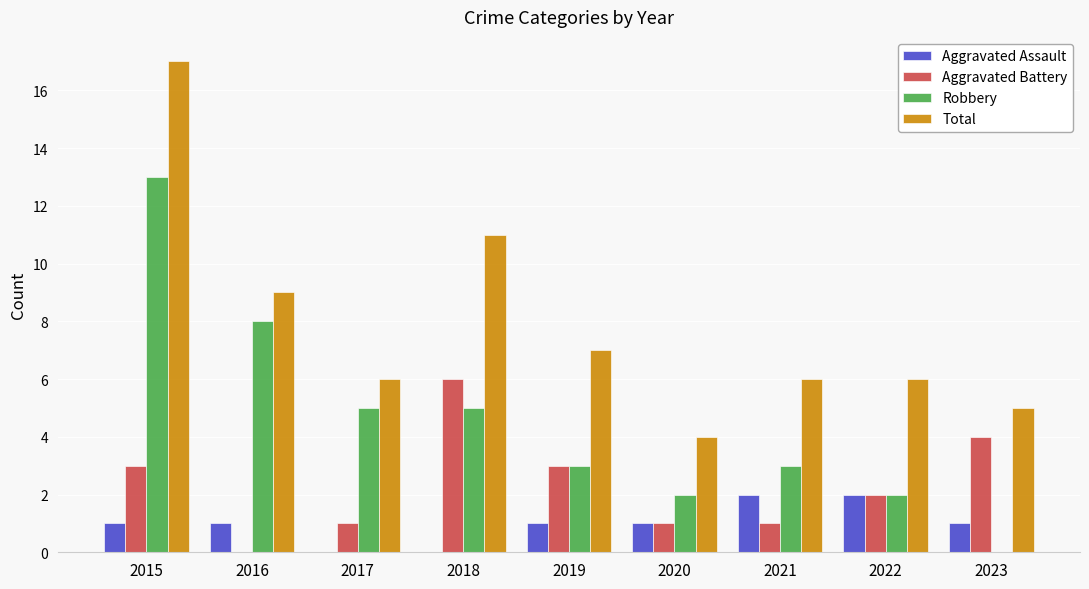

Reading left to right, what are all the values shown in this chart?

Aggravated Assault: 1	1	0	0	1	1	2	2	1
Aggravated Battery: 3	0	1	6	3	1	1	2	4
Robbery: 13	8	5	5	3	2	3	2	0
Total: 17	9	6	11	7	4	6	6	5